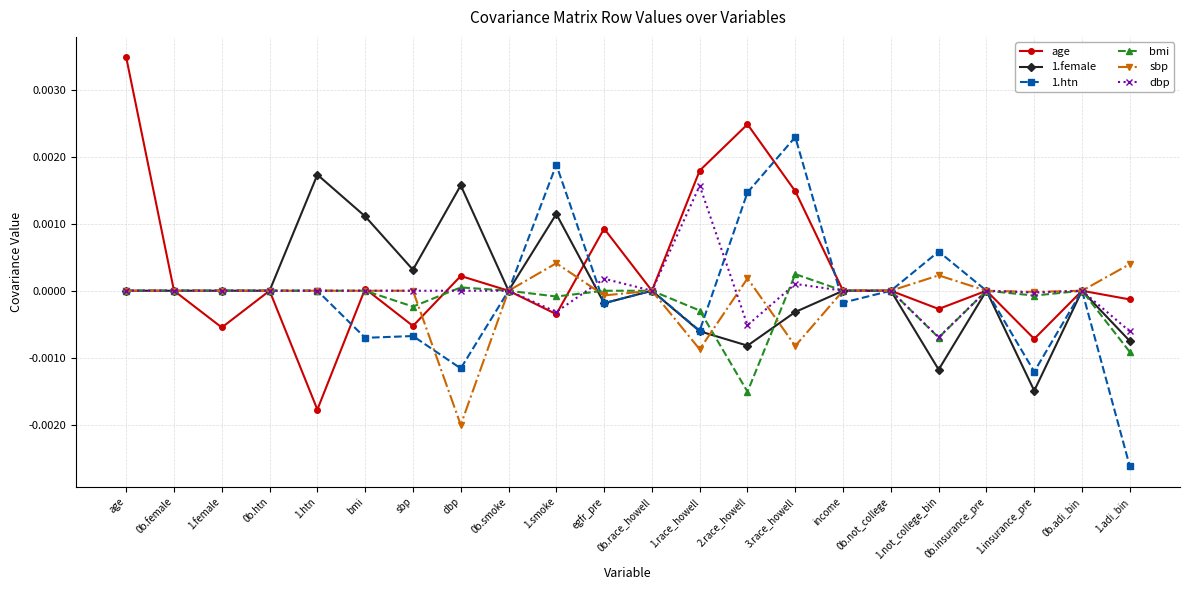

What is the label of the 13th point from the left?

1.race_howell